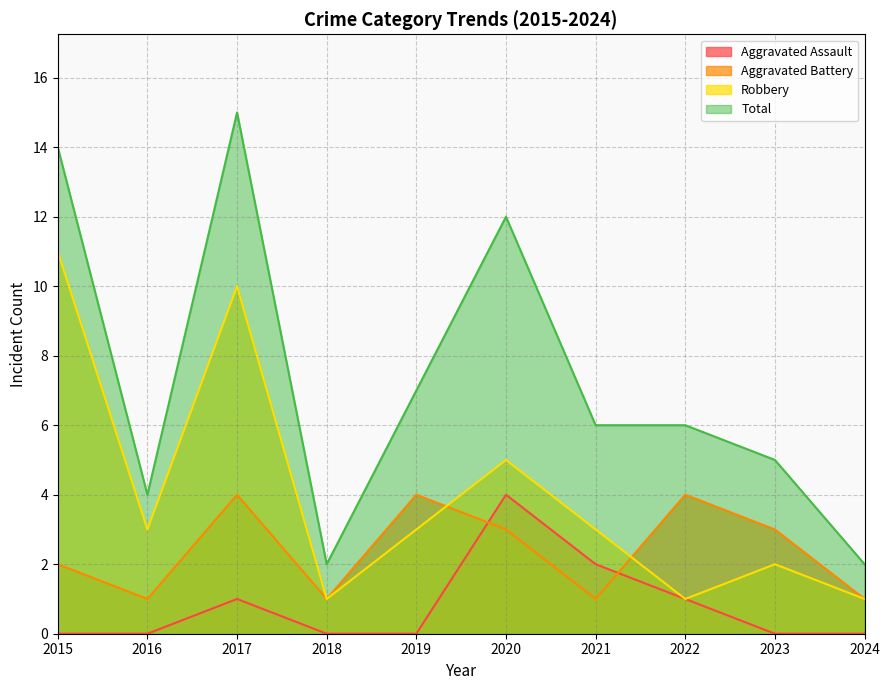

What is the value of the Robbery point at the 4th from the left?

1